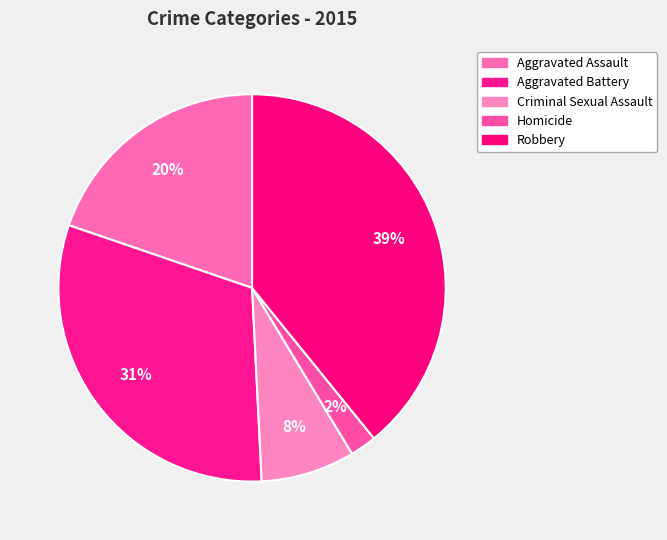

Count the number of slices in the pie.

5